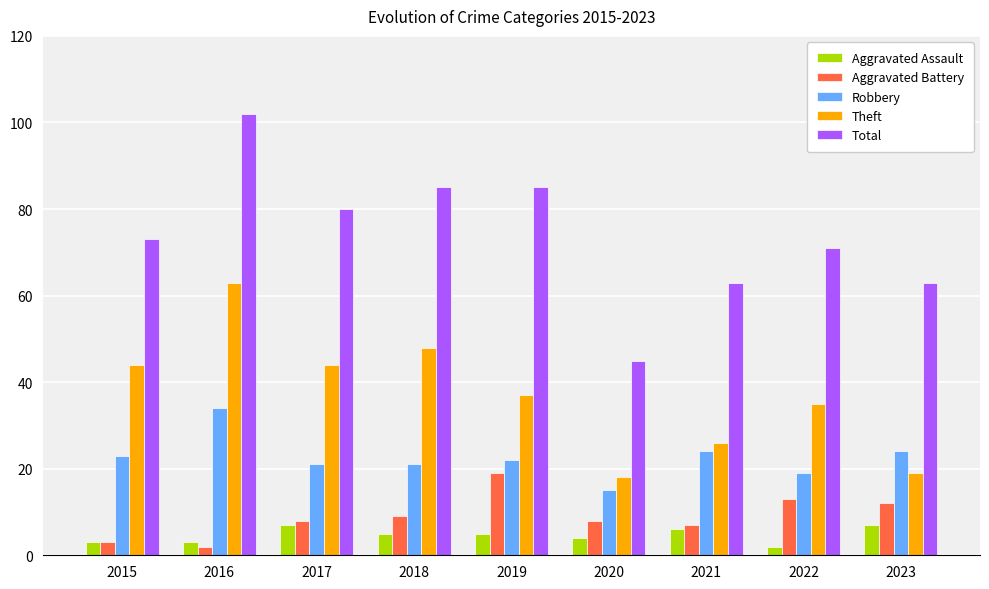

The value of Total at 2021 is 113. True or false?

False